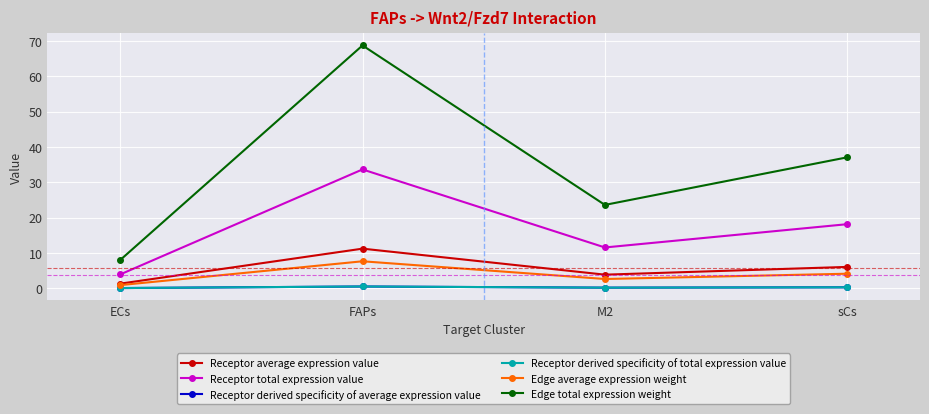

Does the chart have visible grid lines?

Yes